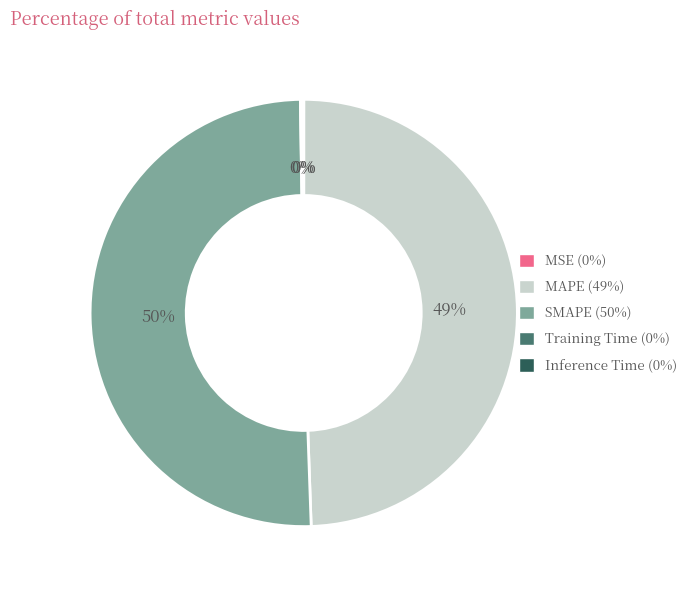

To the nearest percent, what percentage of the pie is MAPE?

49%